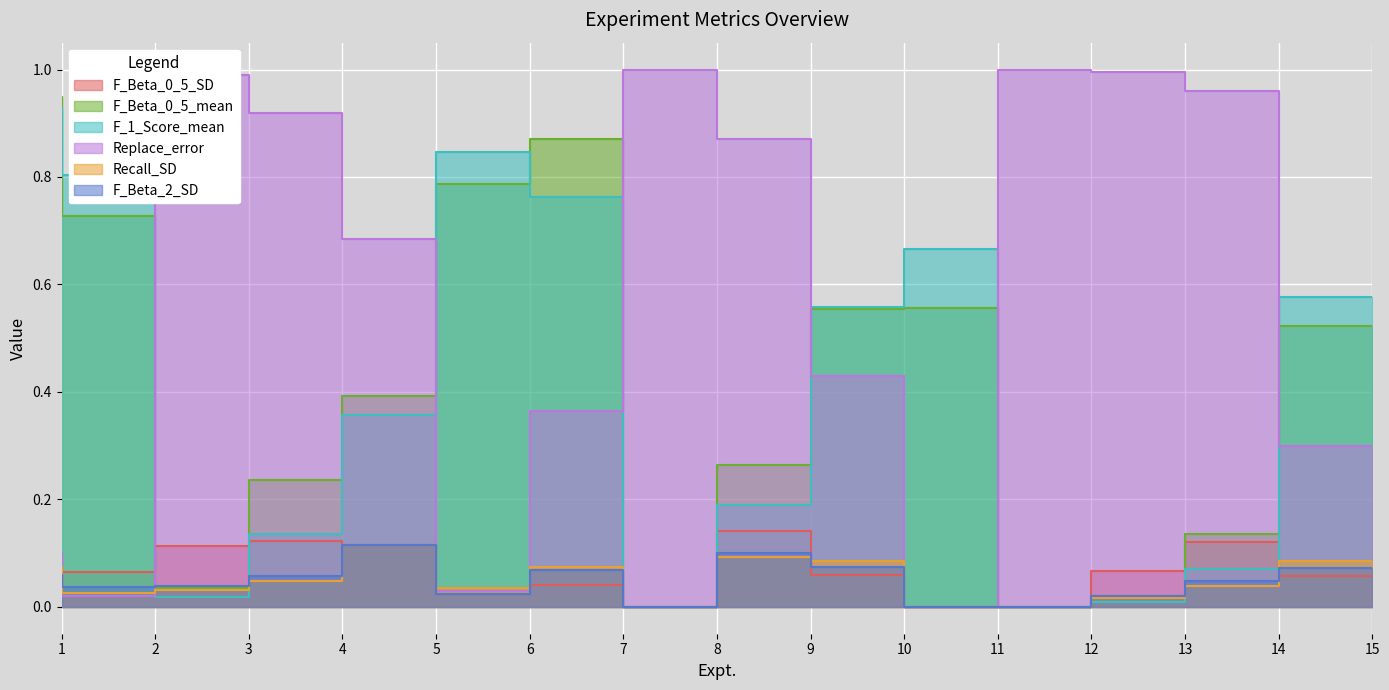

Which series has the largest total across all categories?

Replace_error